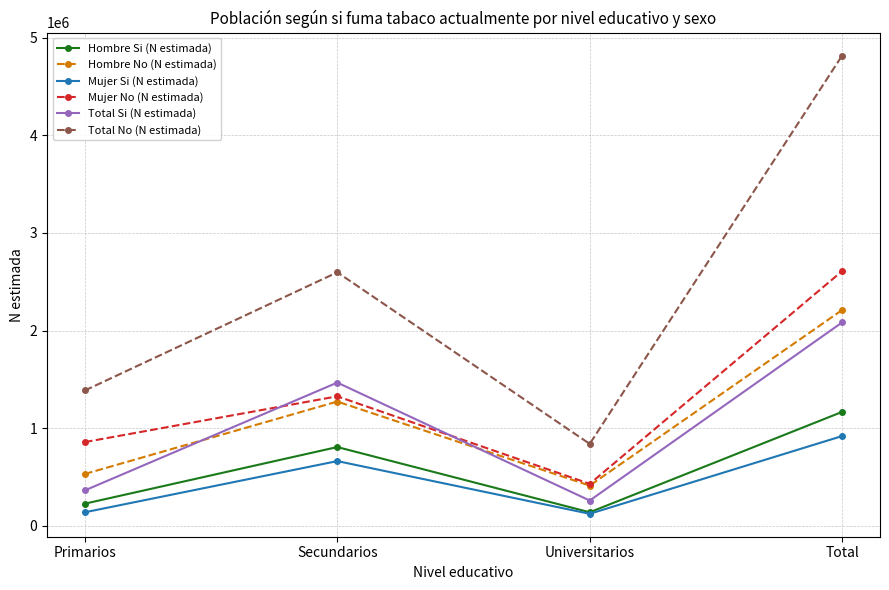

Which label corresponds to the largest value in the chart?

Total